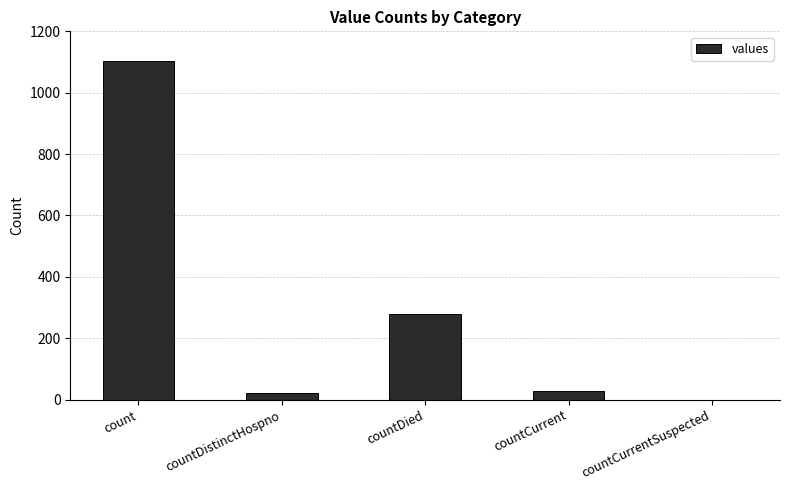

What is the change in value from count to countDied?

-825